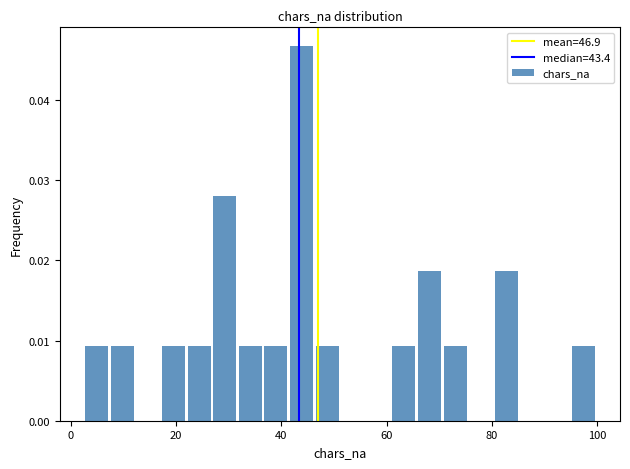

Read against the x-axis, roughly where is the centre of the tallest bar?

44